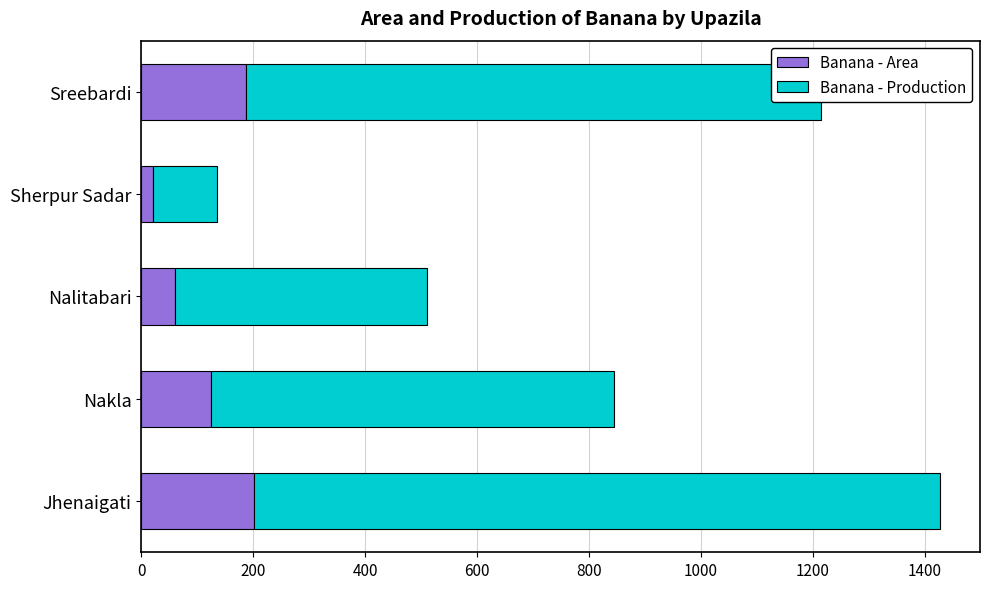

What is the difference between the maximum and minimum values in the Banana - Area series?

180